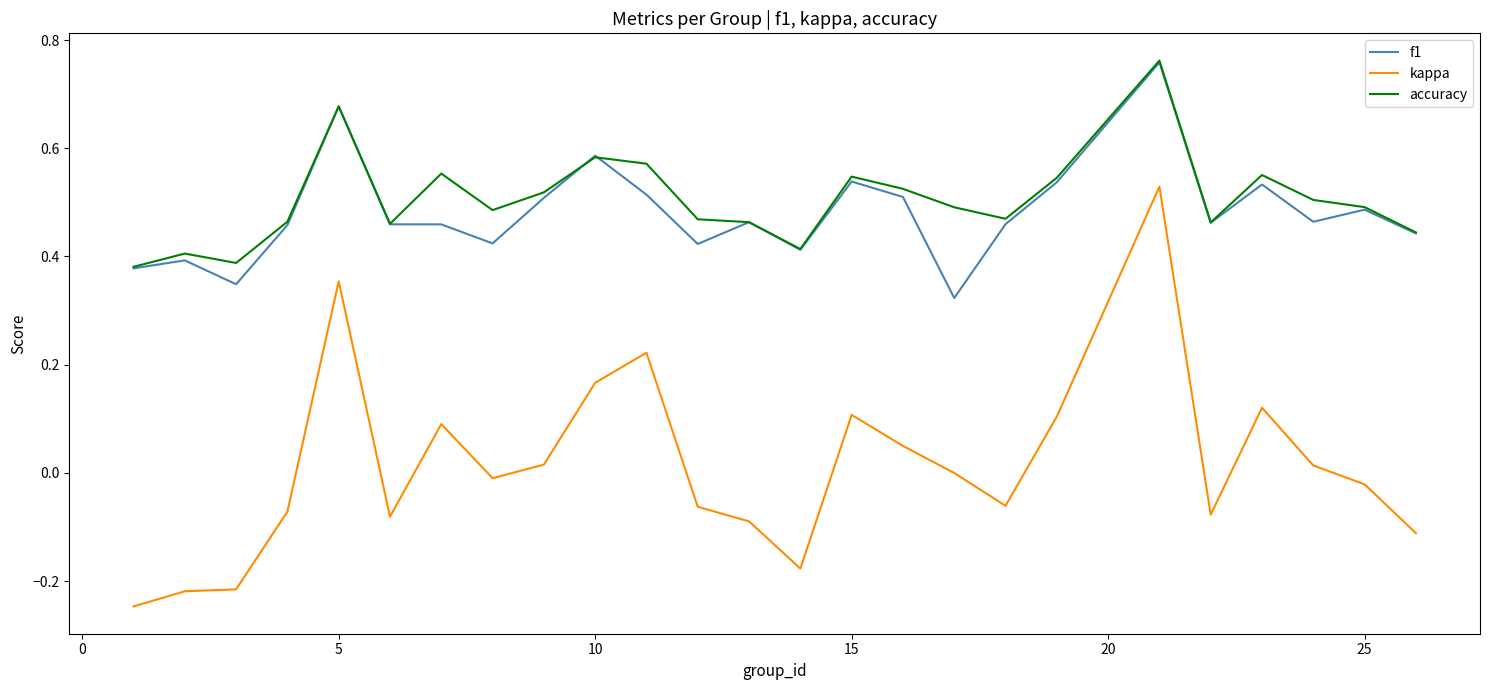

How many lines are shown in the chart?

3